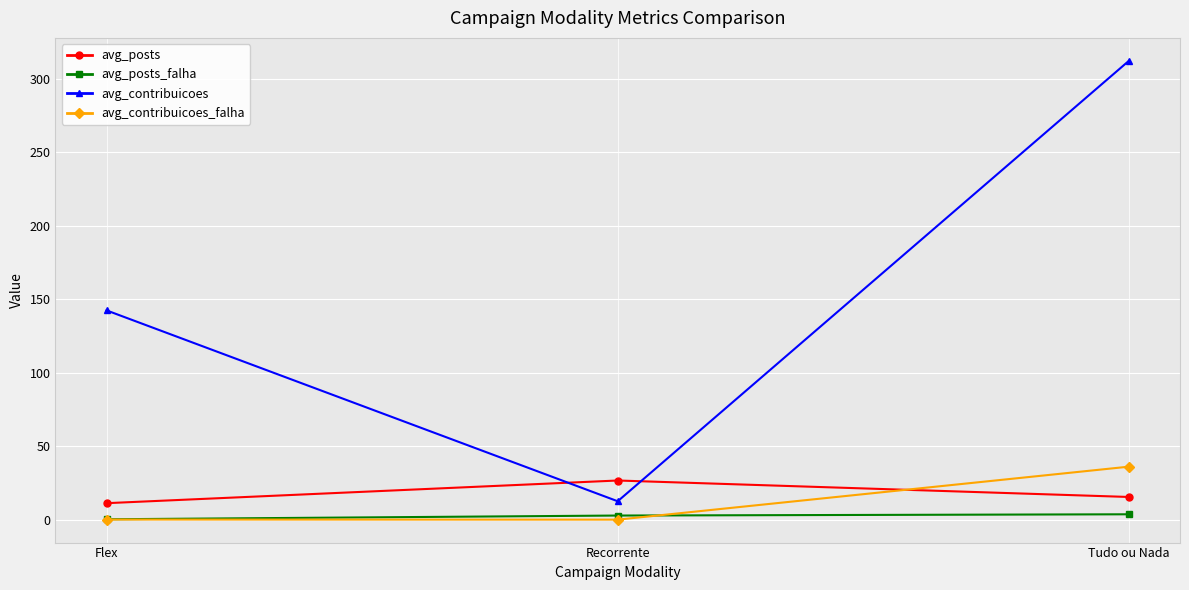

At which category is the sum across all series the highest?

Tudo ou Nada